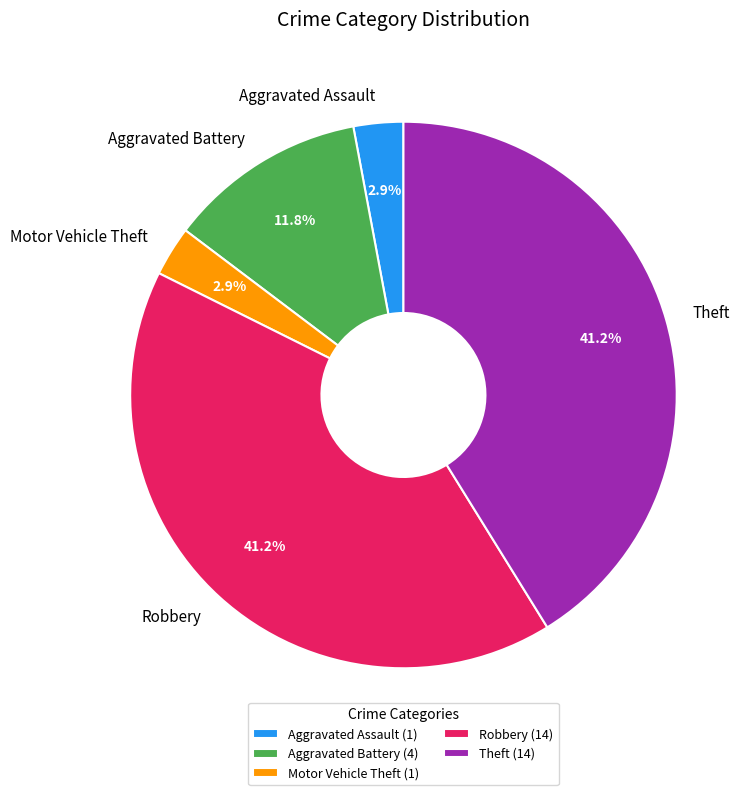

How many slices are in this pie chart?

5